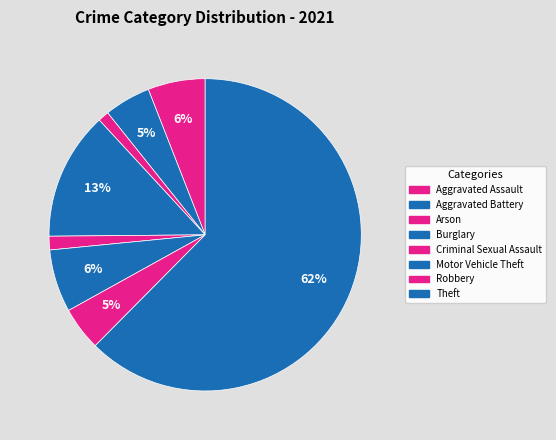

How many slices are in this pie chart?

8